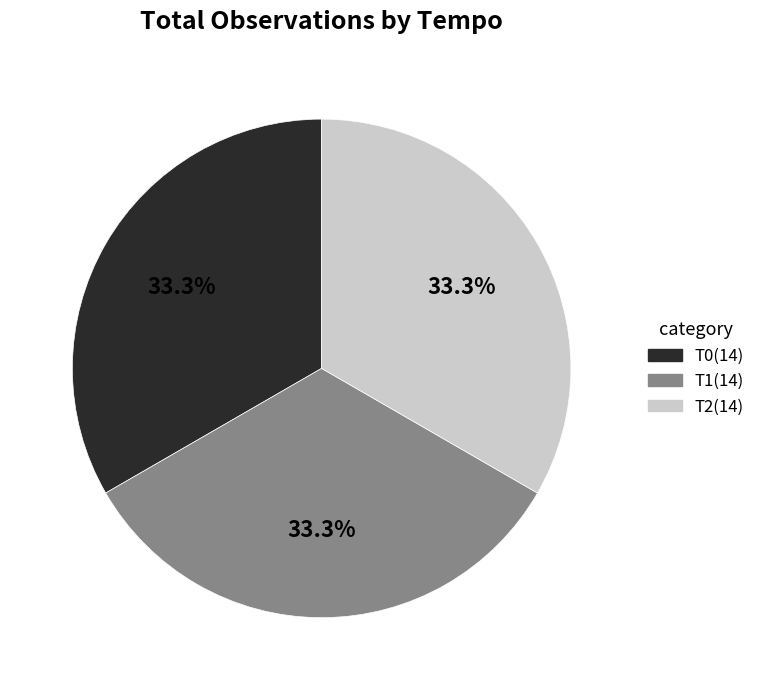

What is the ratio of the value at T2 to the value at T0?

1.0